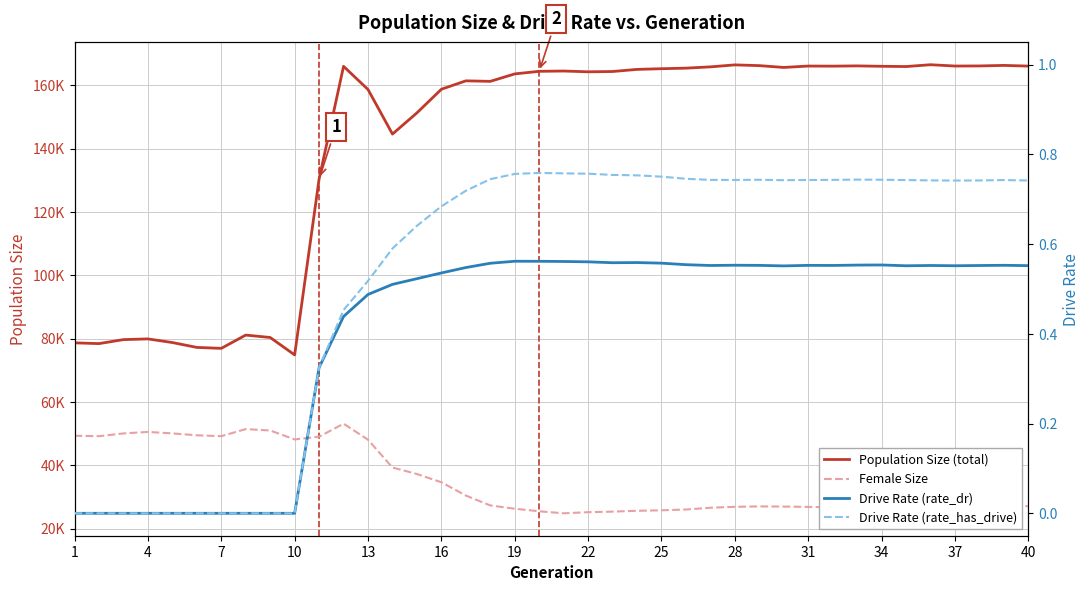

How many lines are shown in the chart?

4